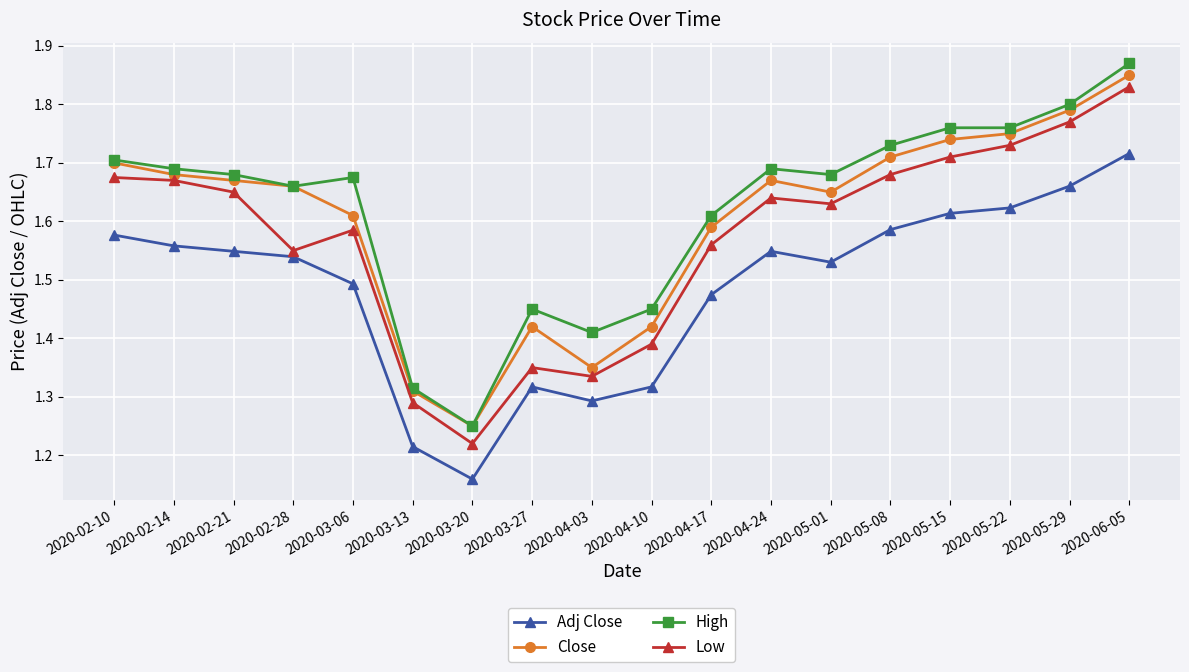

True or false: Adj Close has more than 0 points higher than both neighbors.

True